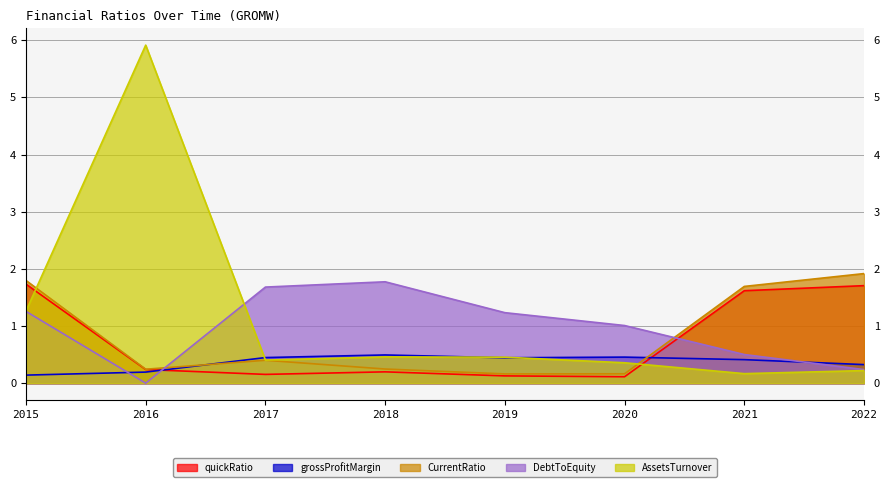

Between 2020 and 2021, which series saw the biggest shift?

CurrentRatio